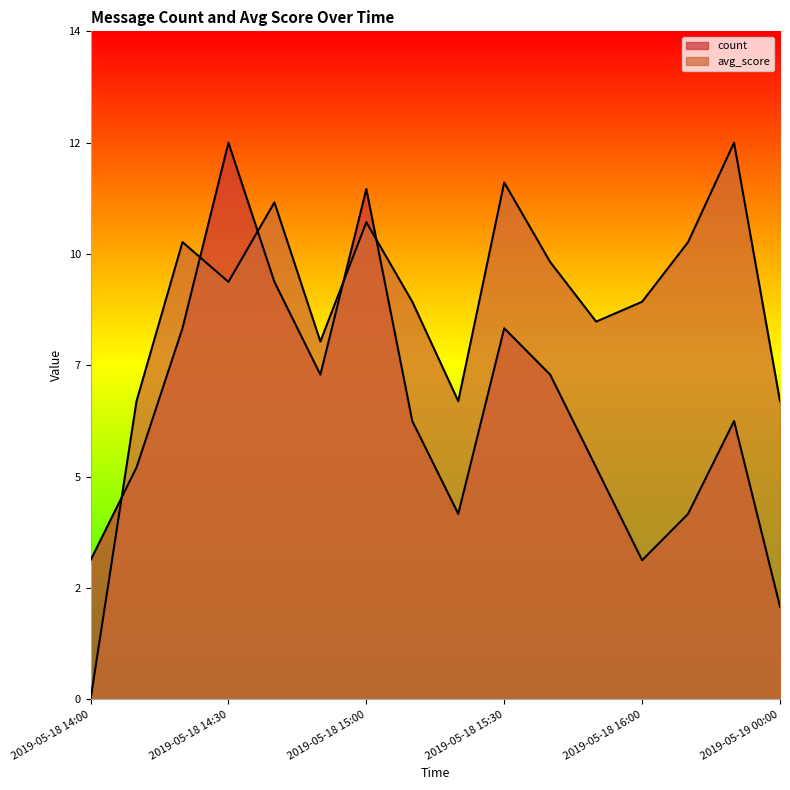

Where is the first local maximum for avg_score?

2019-05-18 14:20